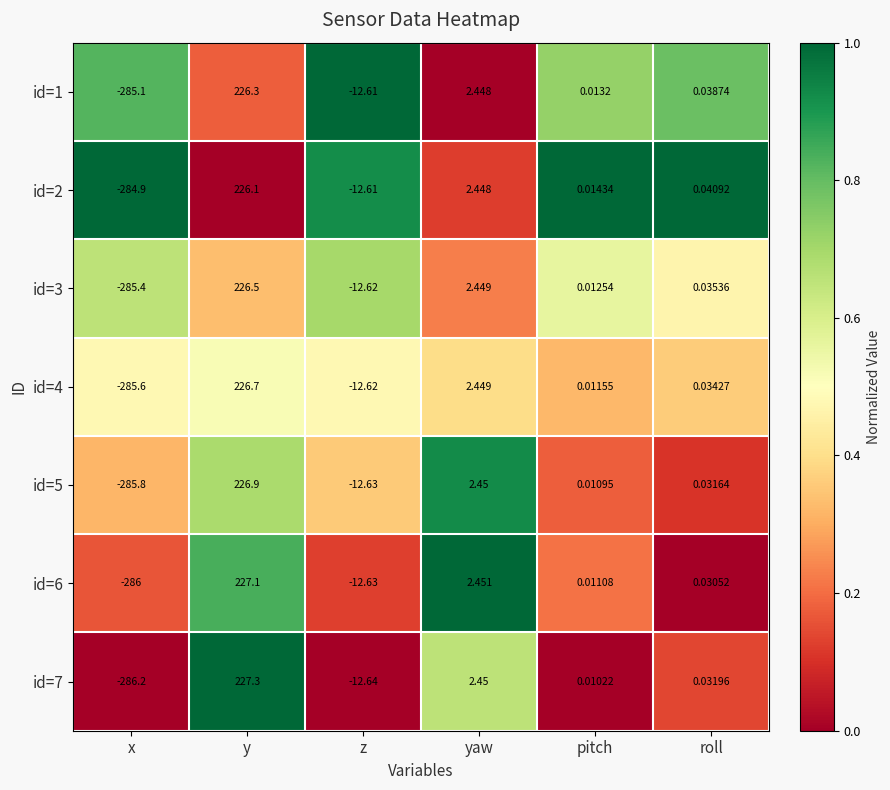

What is the maximum value shown in the chart?

227.3